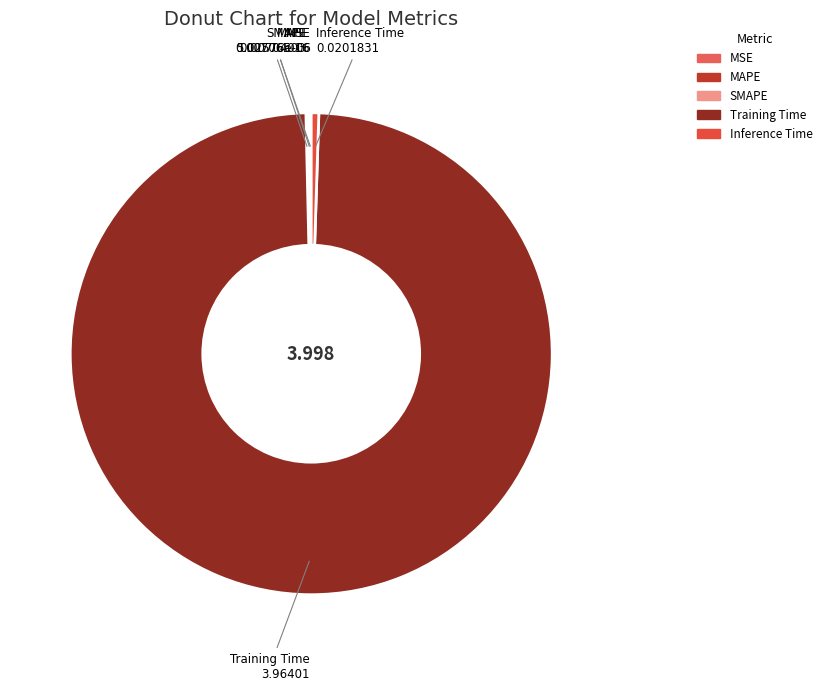

The Training Time slice represents 89% of the pie. True or false?

False